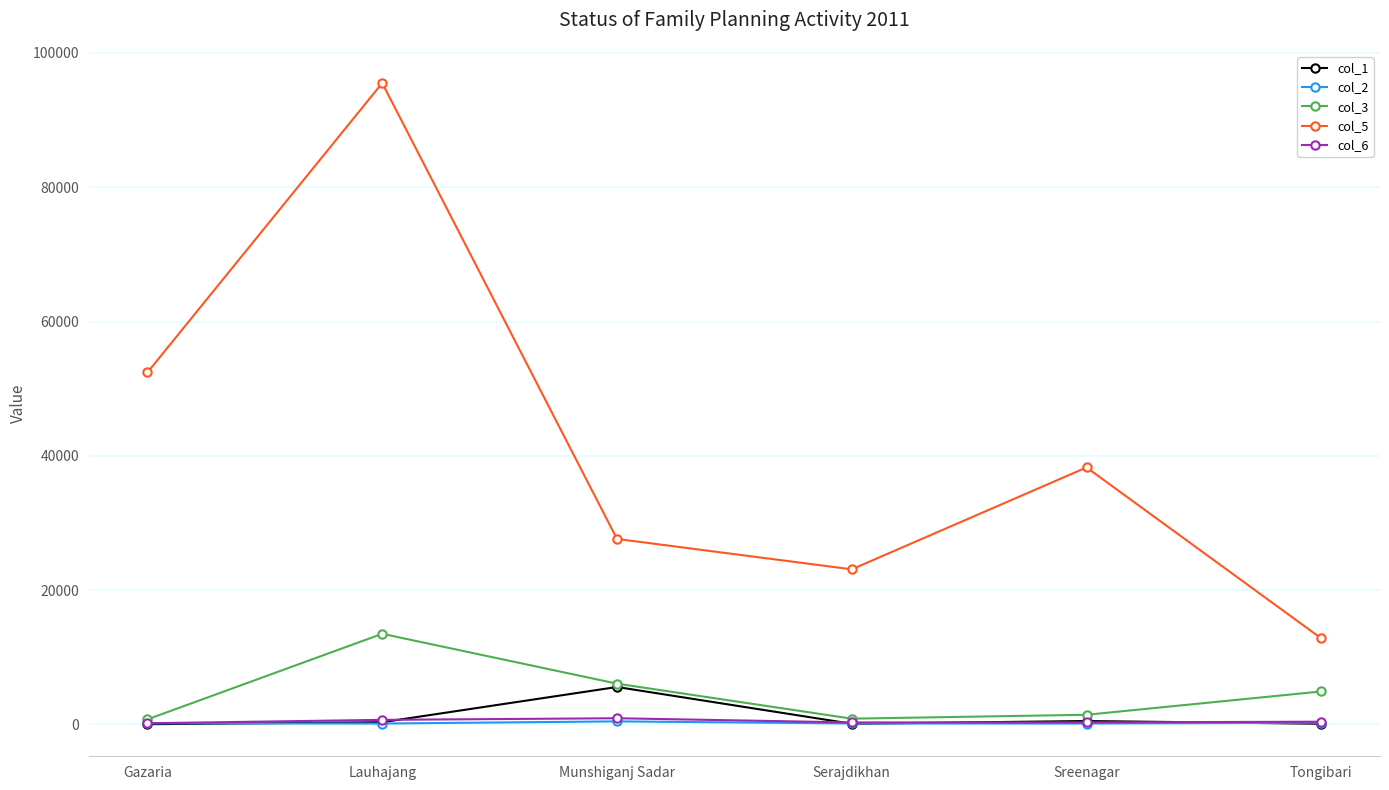

At which category does the chart reach its peak across all series?

Lauhajang